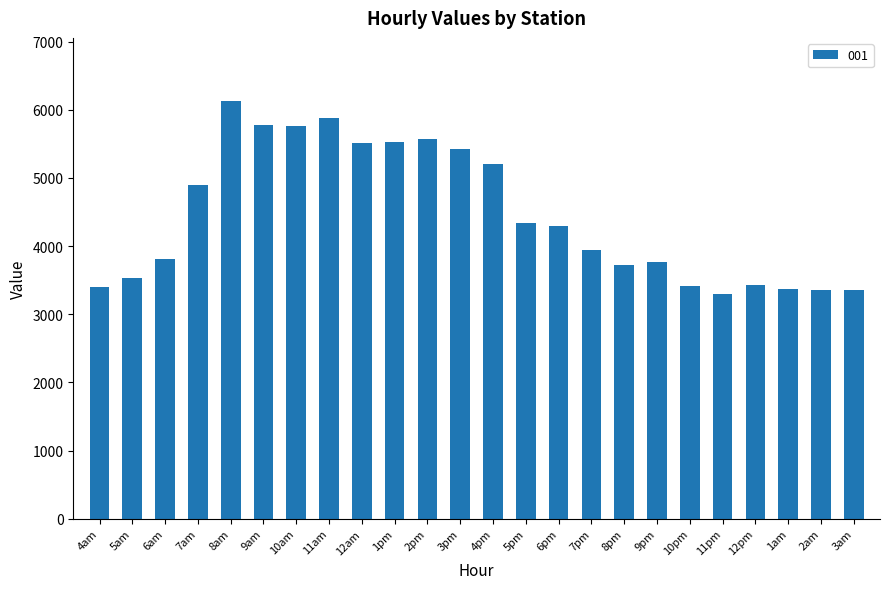

Does the chart contain stacked bars?

No